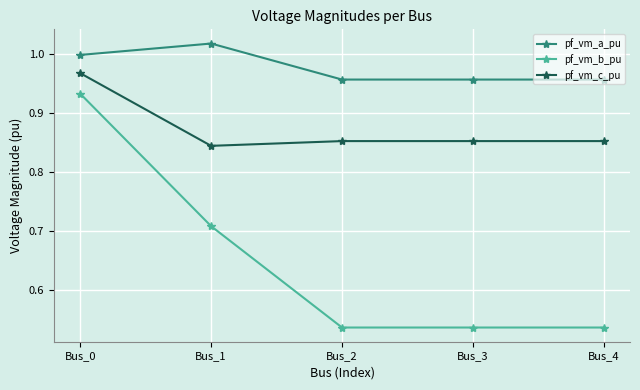

Which category has the highest value across all series?

Bus_1